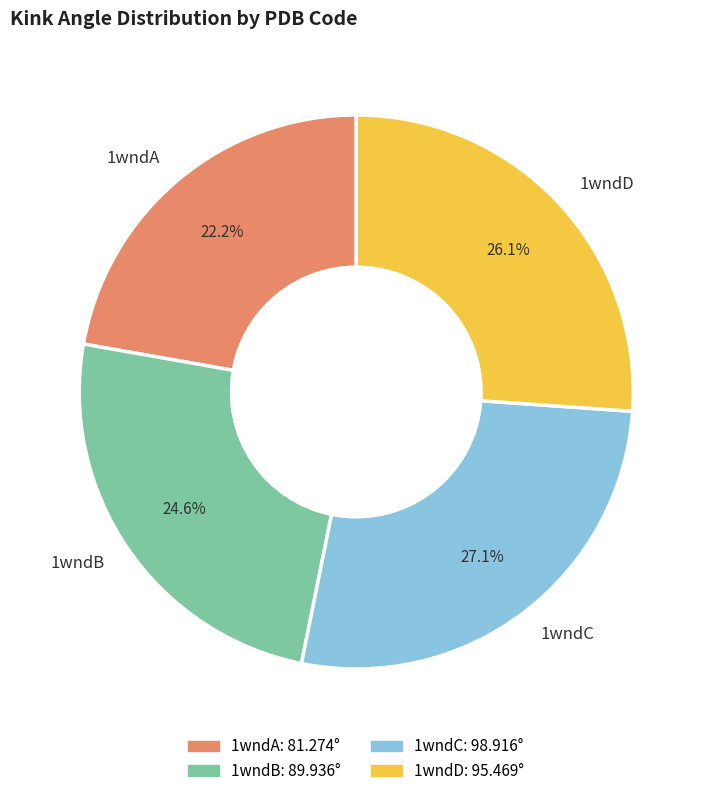

The 1wndB slice represents 36% of the pie. True or false?

False